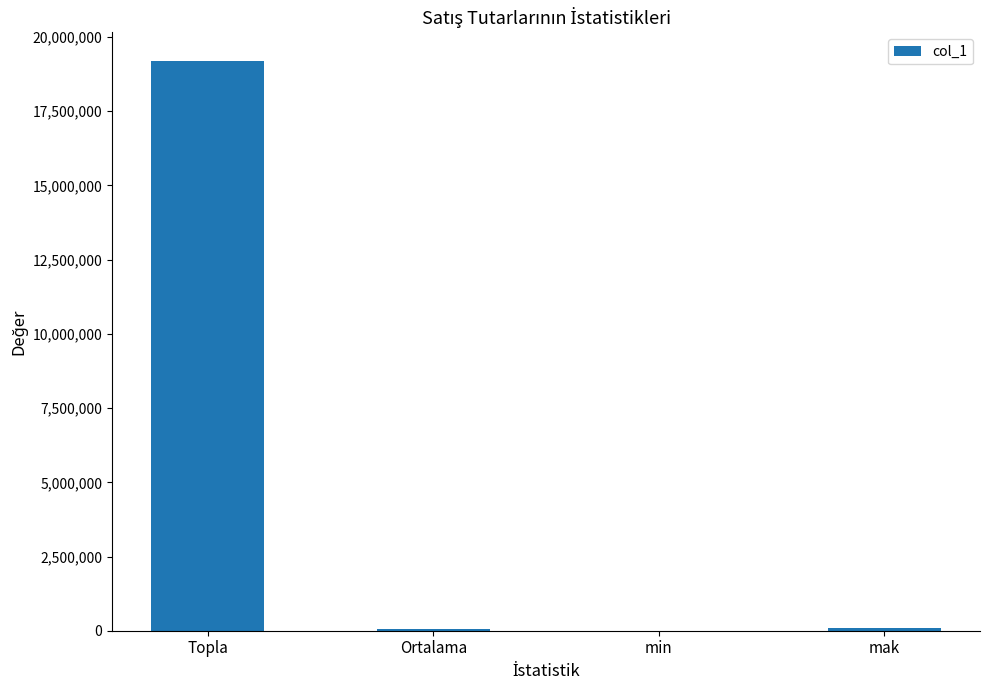

Which label corresponds to the largest value in the chart?

Topla